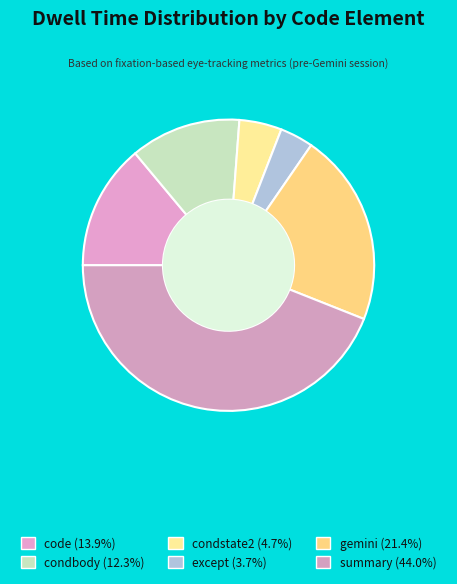

How many slices are in this pie chart?

6